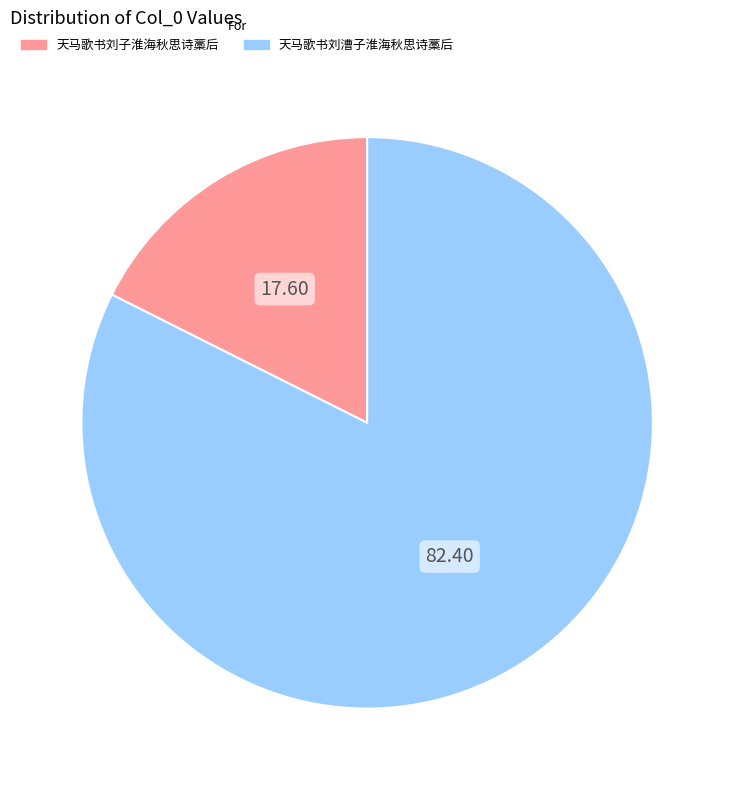

The 天马歌书刘子淮海秋思诗藁后 slice represents 18% of the pie. True or false?

True